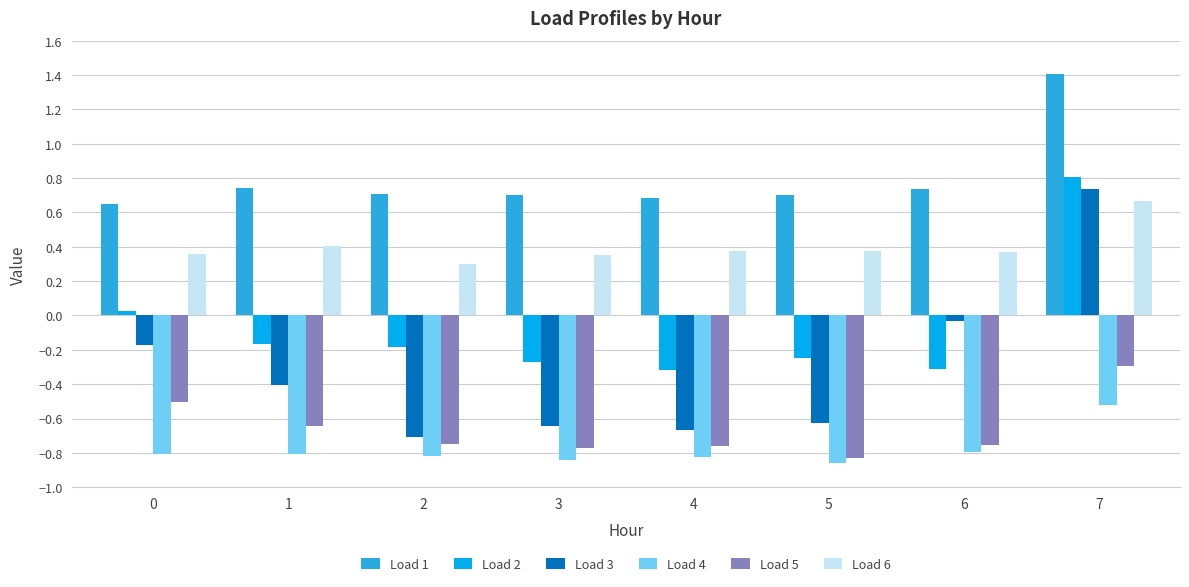

At which category does the chart reach its peak across all series?

7